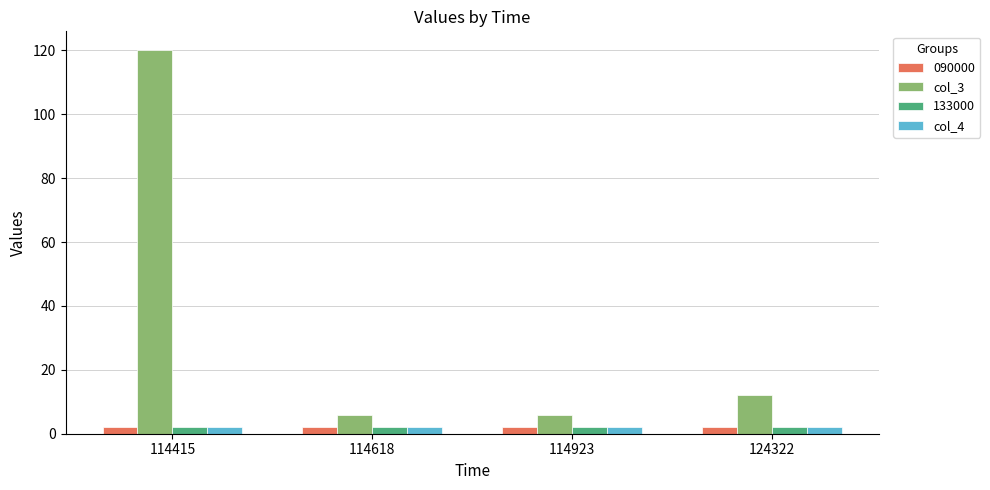

What is the minimum value for col_4?

2.1